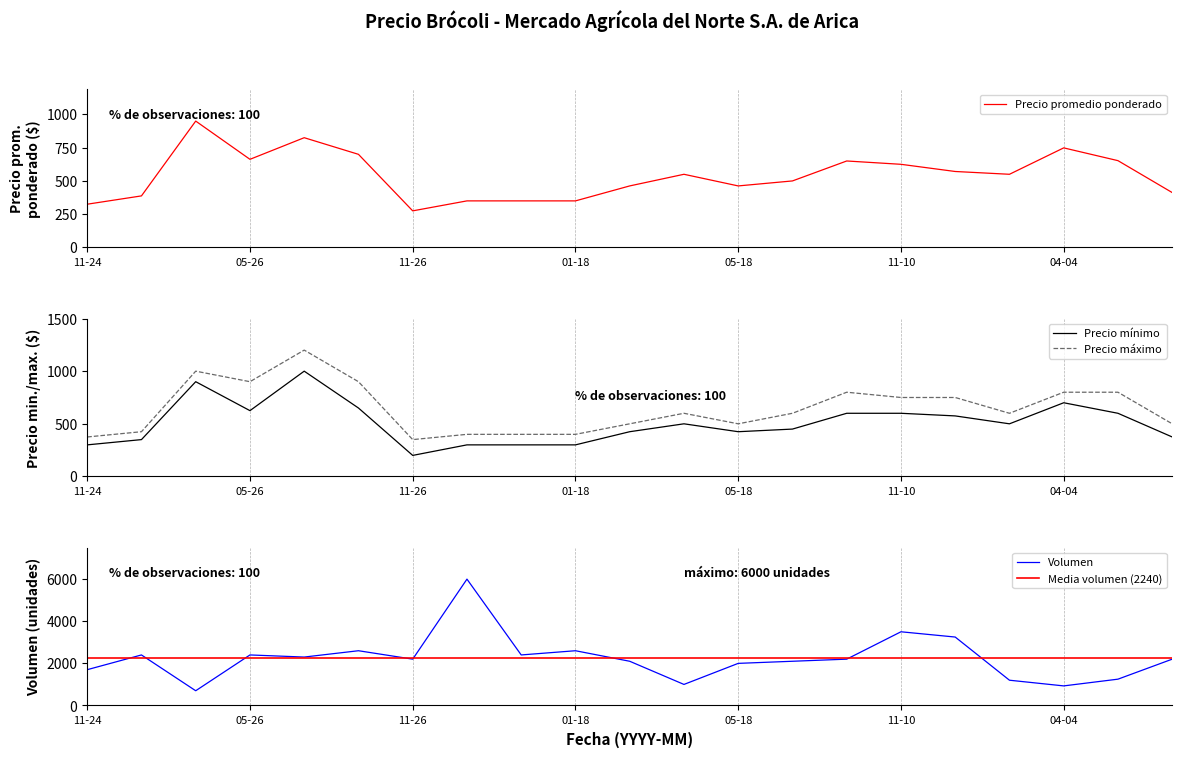

In Precio promedio ponderado, how many points are lower than both neighbors (excluding endpoints)?

4